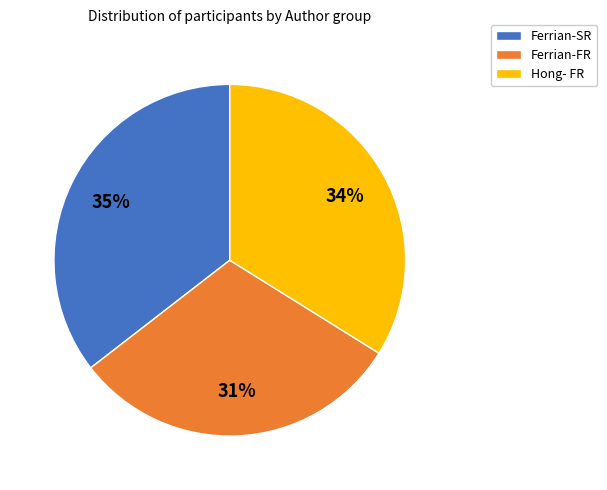

Count the number of slices in the pie.

3